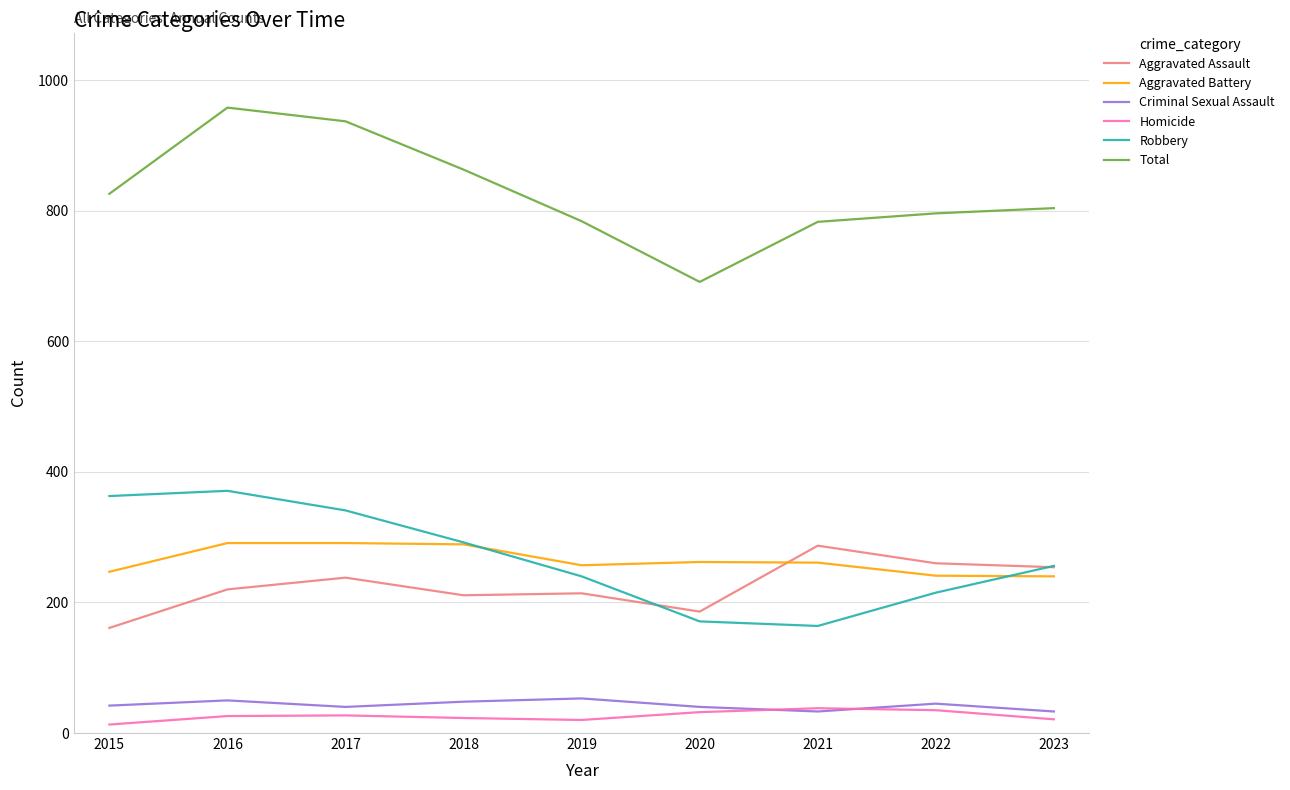

Where do Aggravated Battery and Aggravated Assault first cross each other?

2020 and 2021